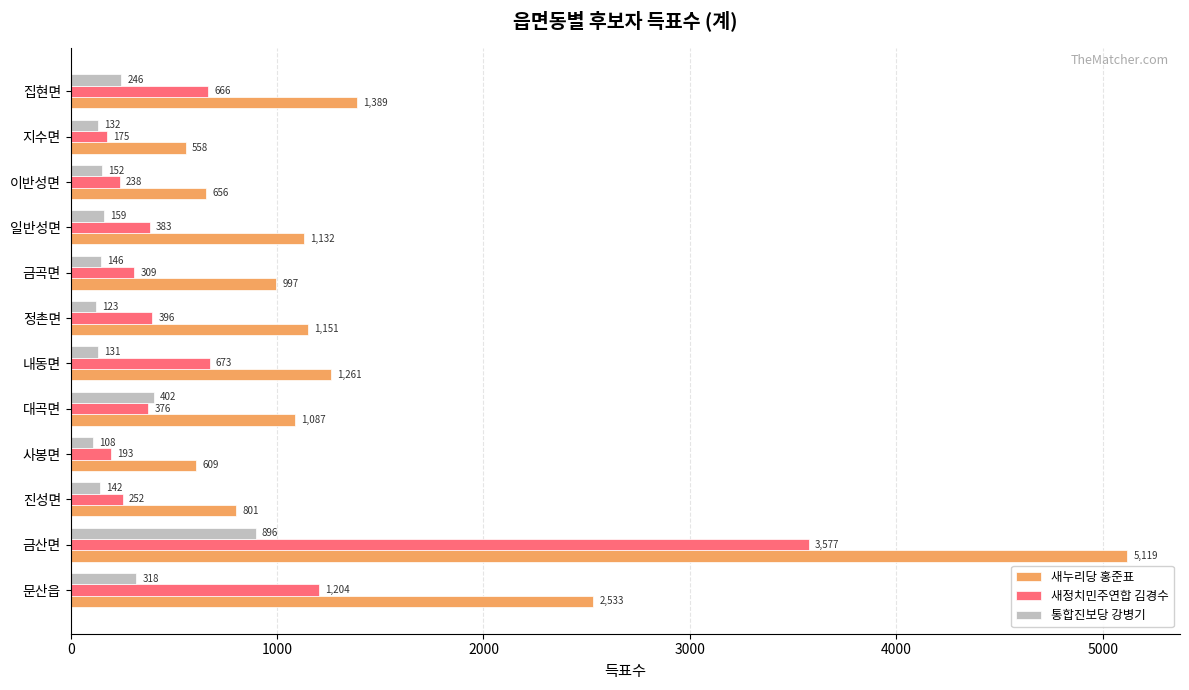

At which category is the sum across all series the highest?

금산면